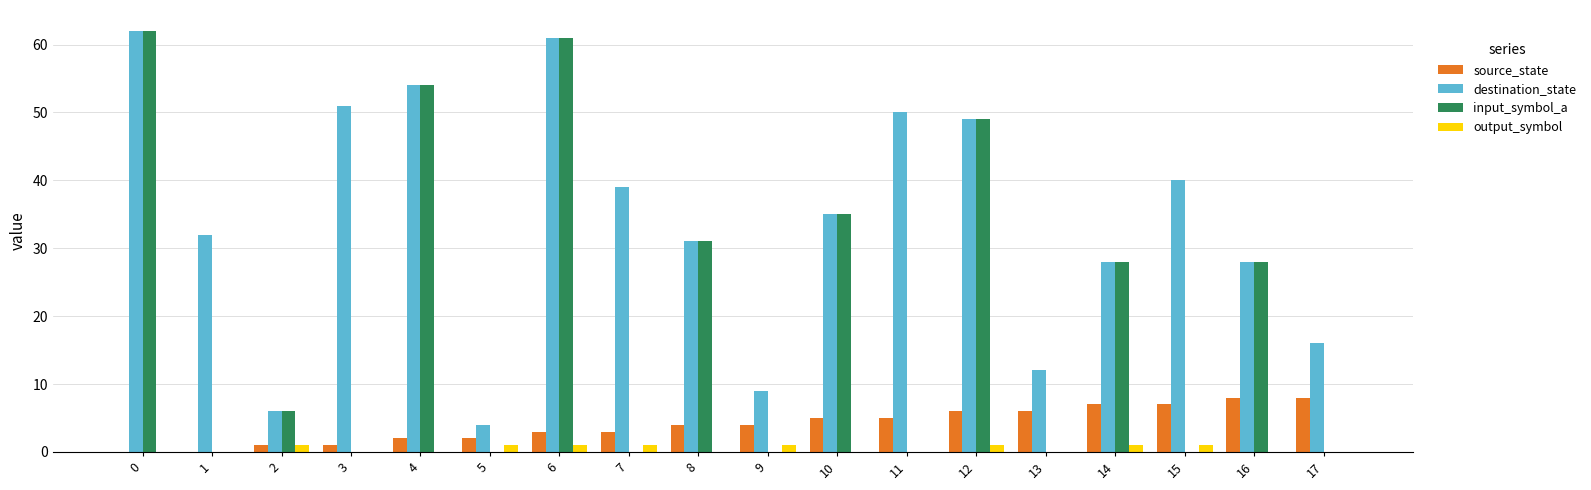

Which series has the largest total across all categories?

destination_state